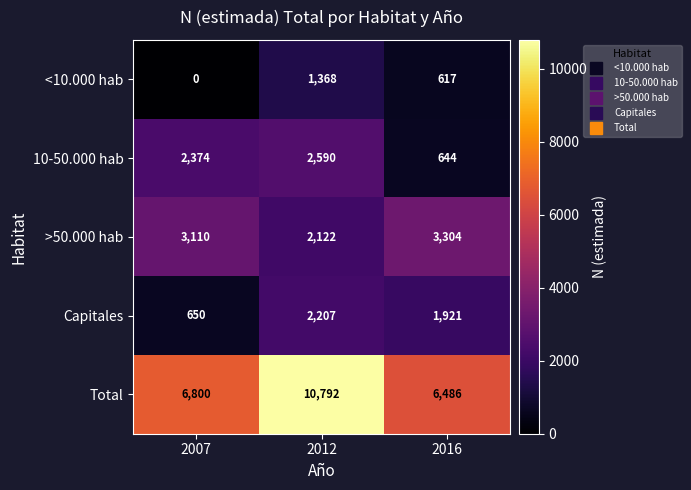

The value of 10-50.000 hab at 2012 is 2590. True or false?

True